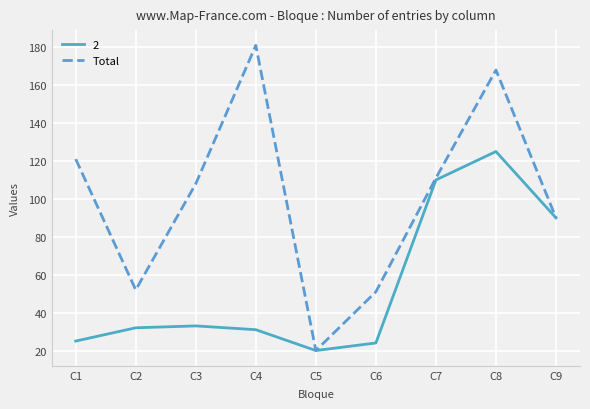

The value of 2 at C3 is 33. True or false?

True